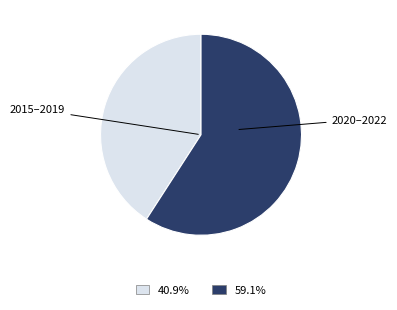

Is there a majority slice in this chart?

Yes